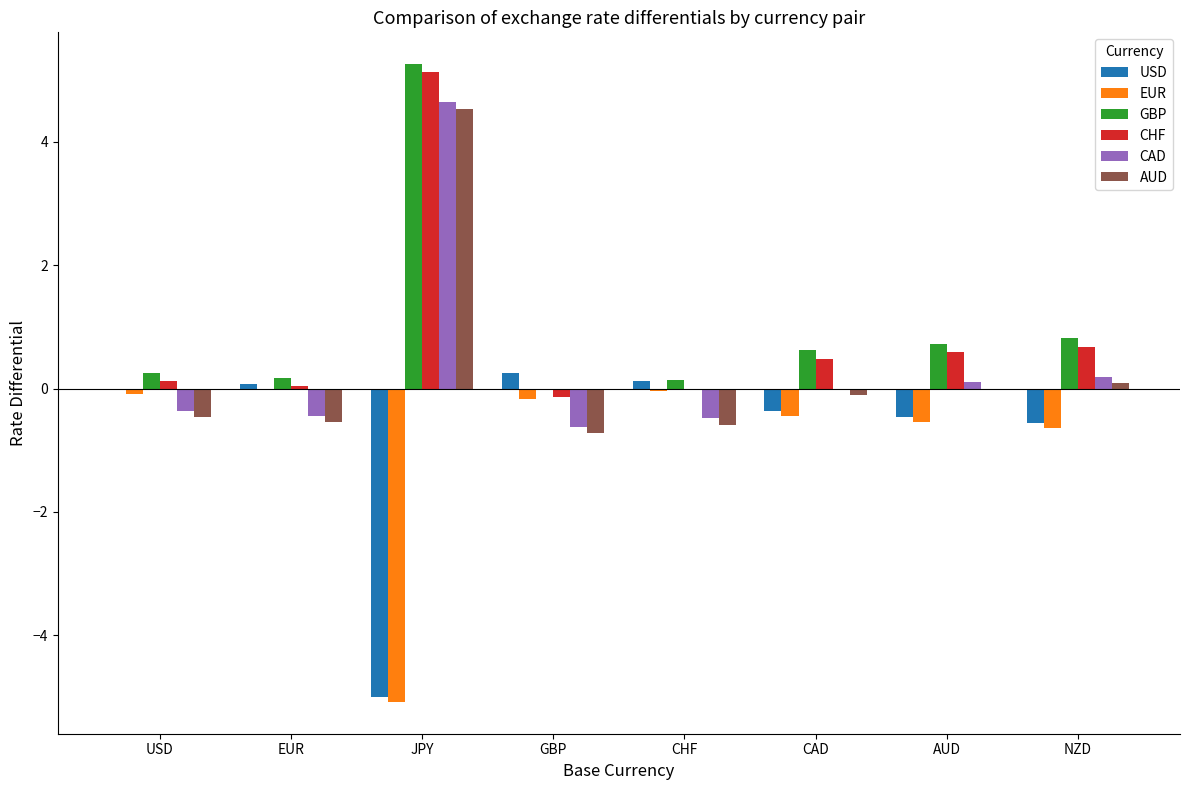

True or false: GBP has a value of 2.3 at GBP.

False